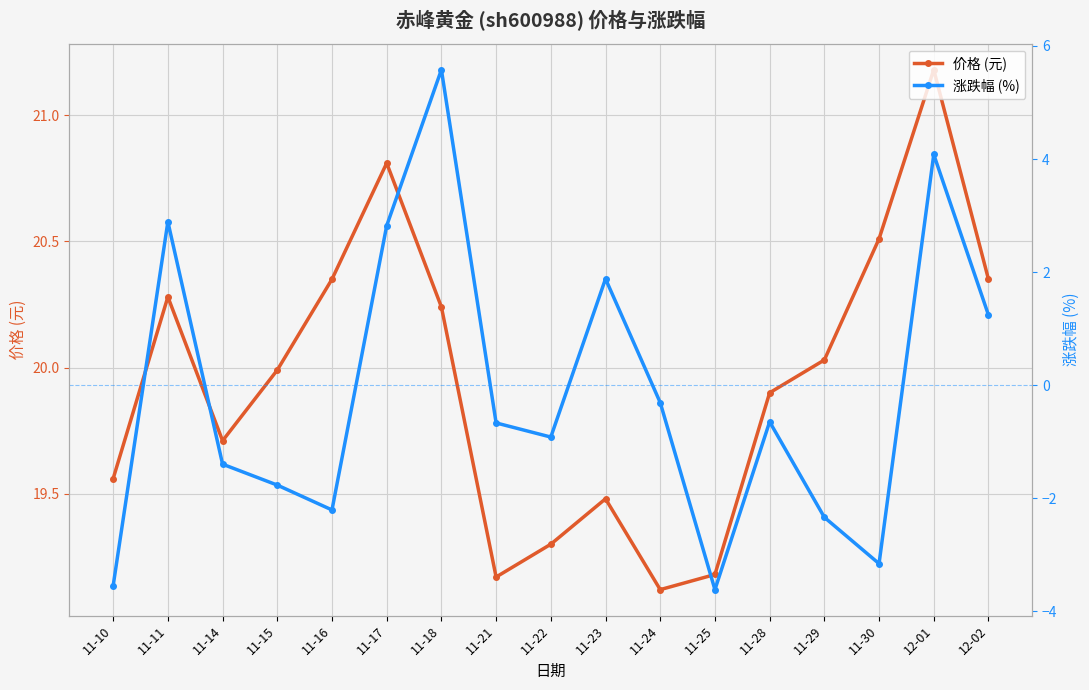

Is this an area chart (filled region under the line)?

No